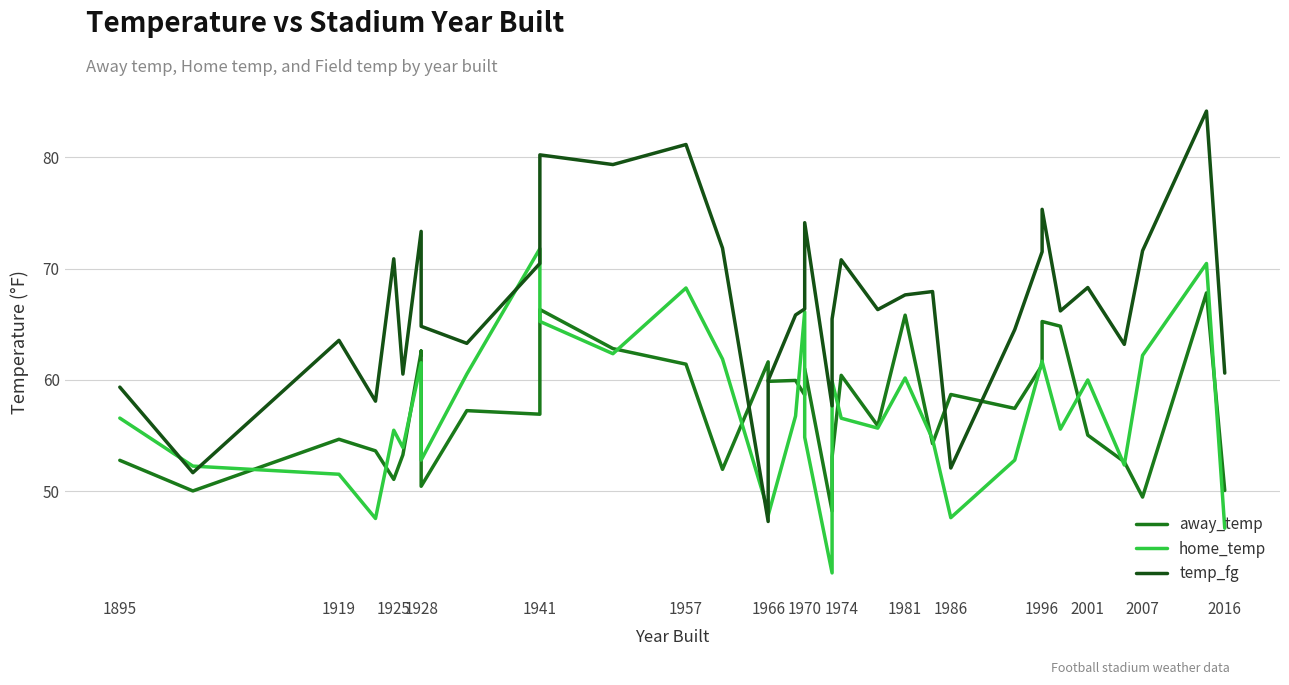

What is the minimum value for temp_fg?

47.3